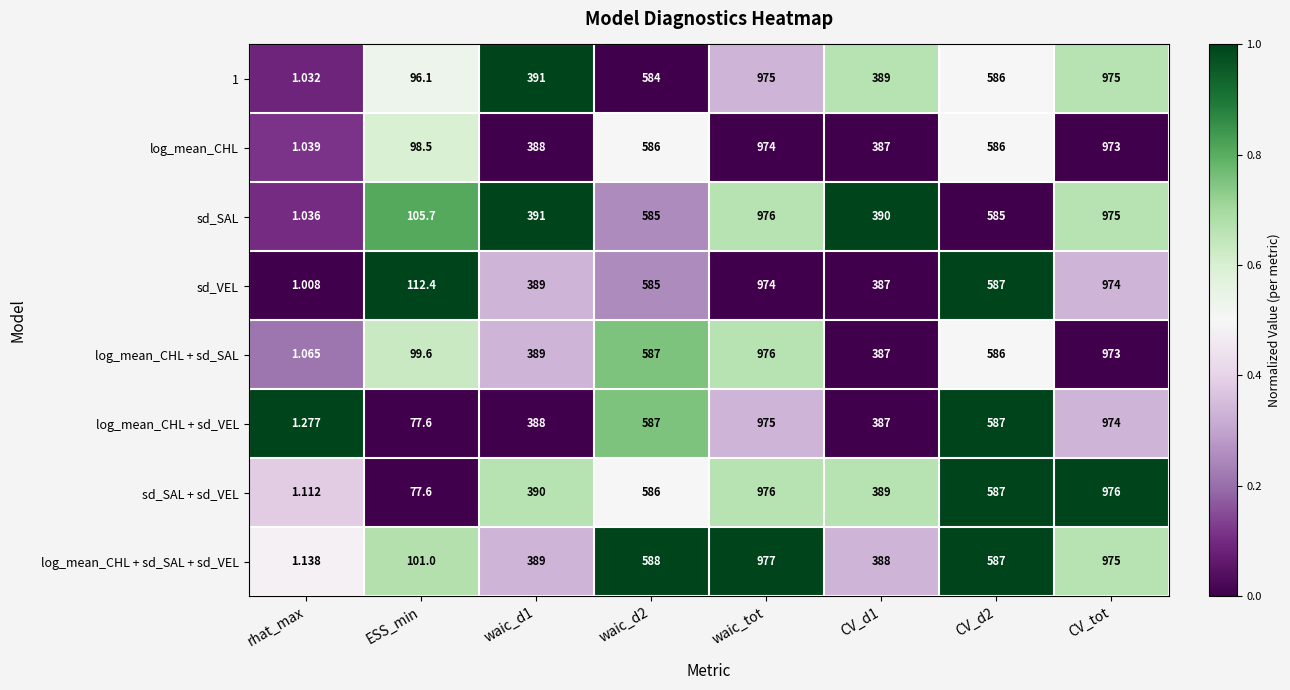

At which category is the sum across all series the highest?

waic_tot